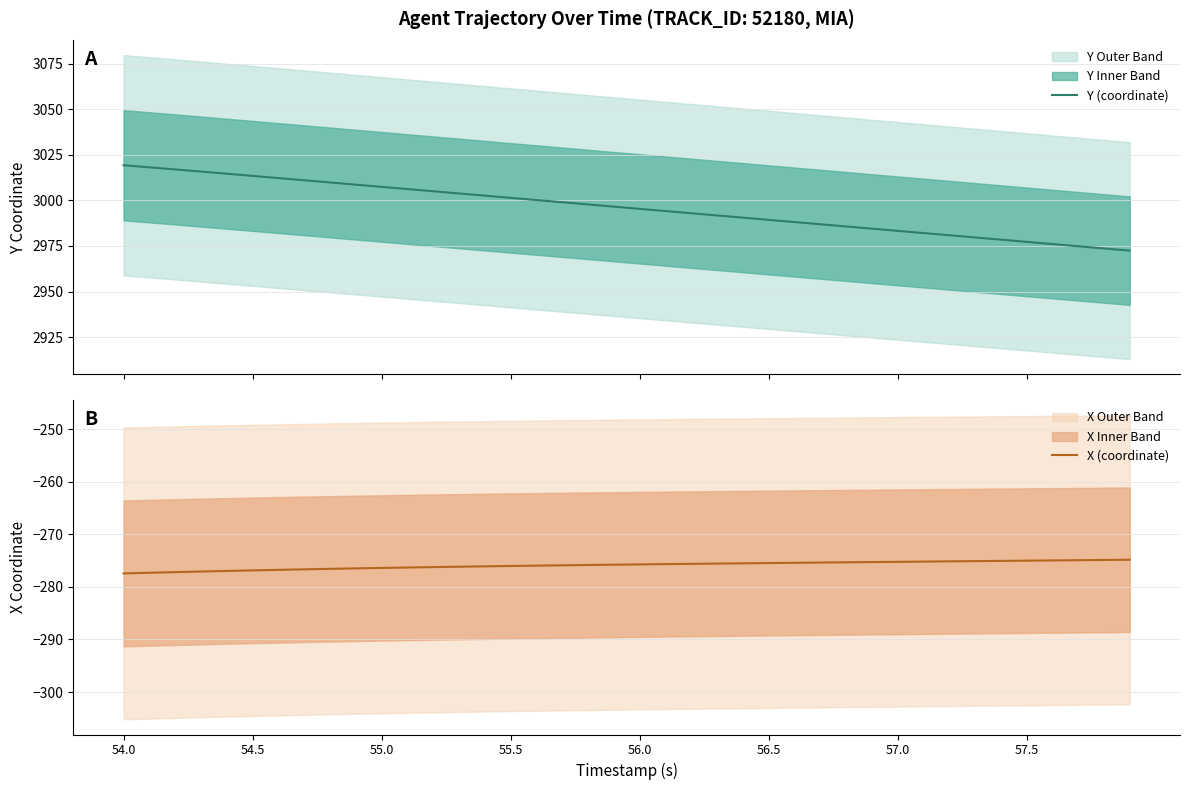

What is the maximum value for X (coordinate)?

-274.8